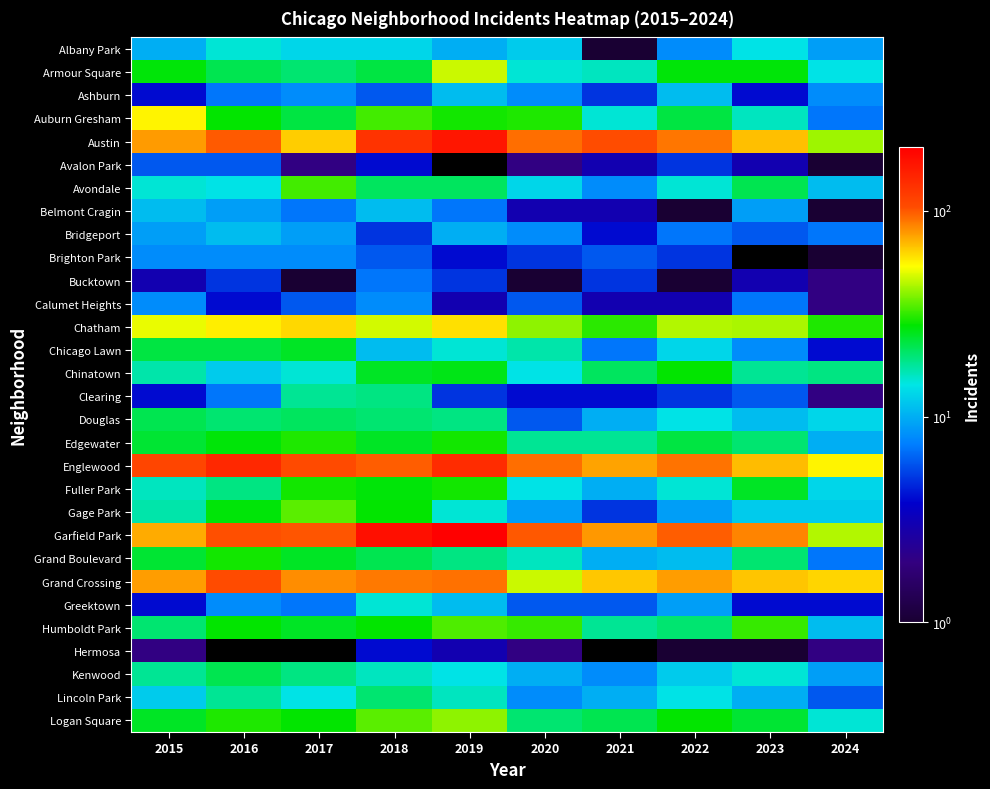

What is the average value of the Logan Square series?

26.7